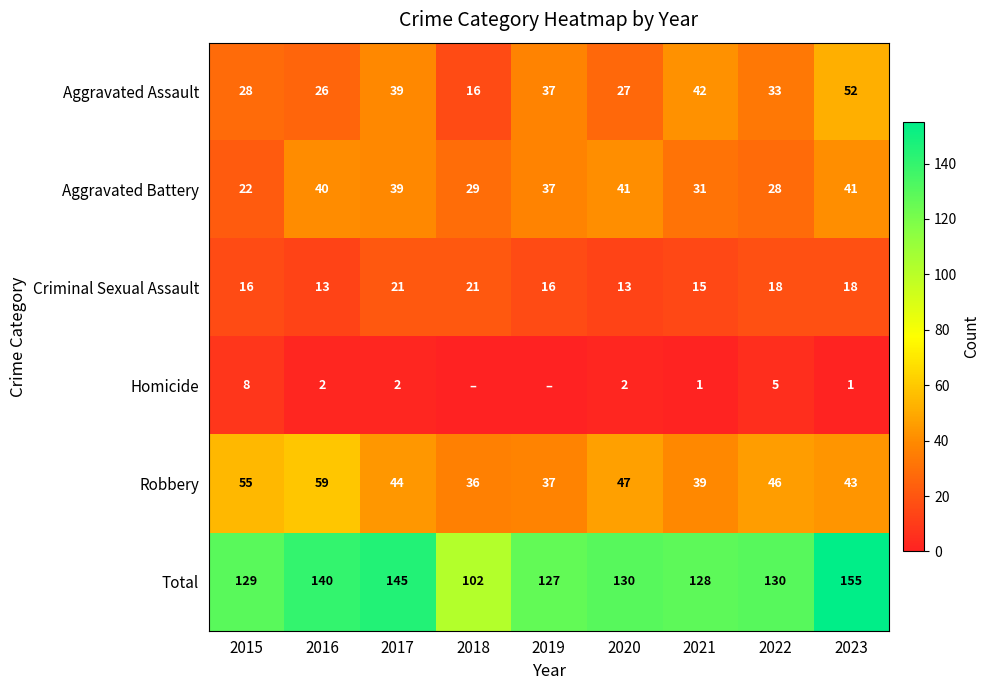

What is the difference between the highest and lowest values at 2021?

127